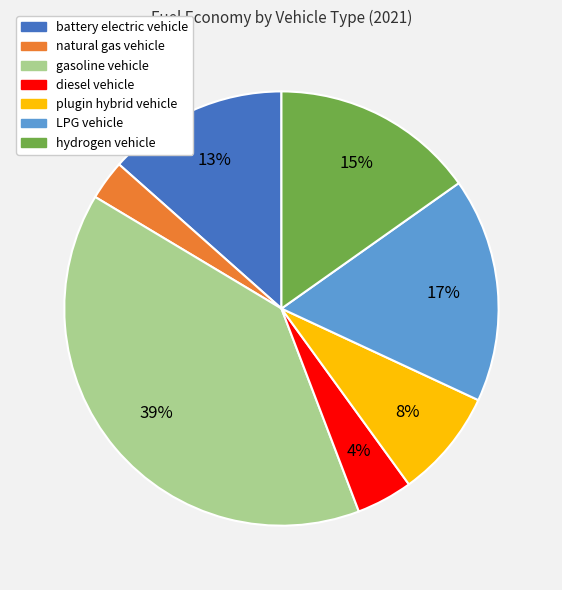

Is gasoline vehicle the majority of the pie?

No